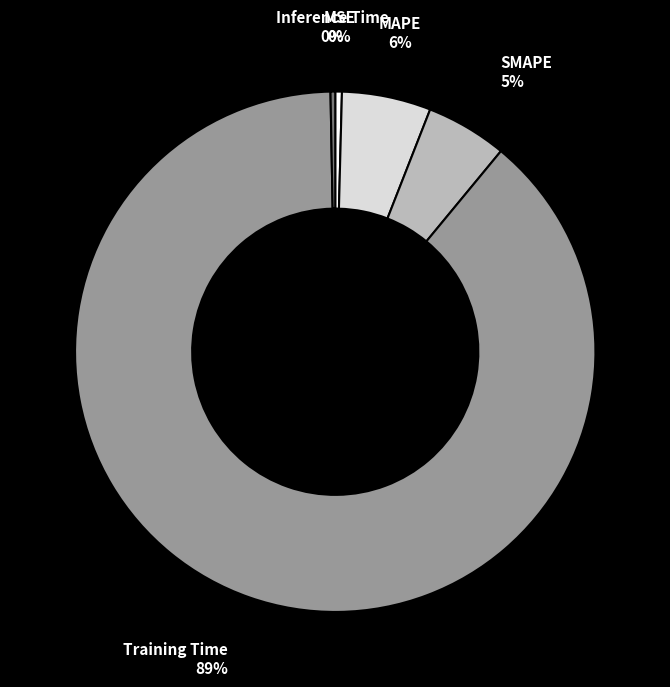

What is the majority slice?

Training Time